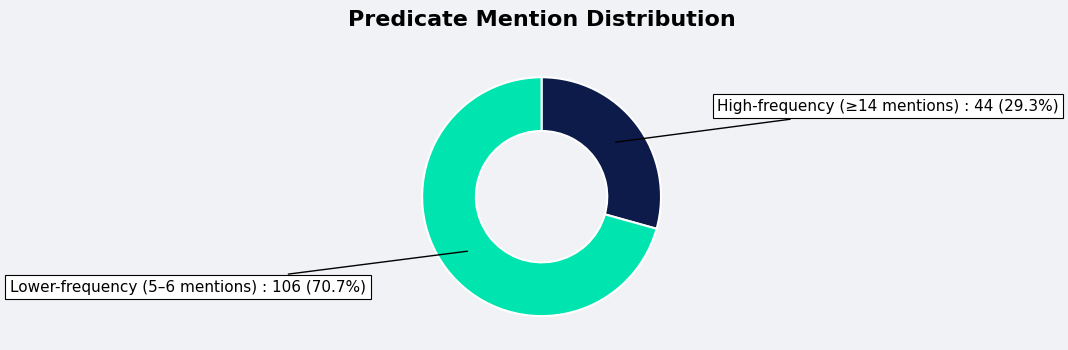

Does any single category account for the majority?

Yes